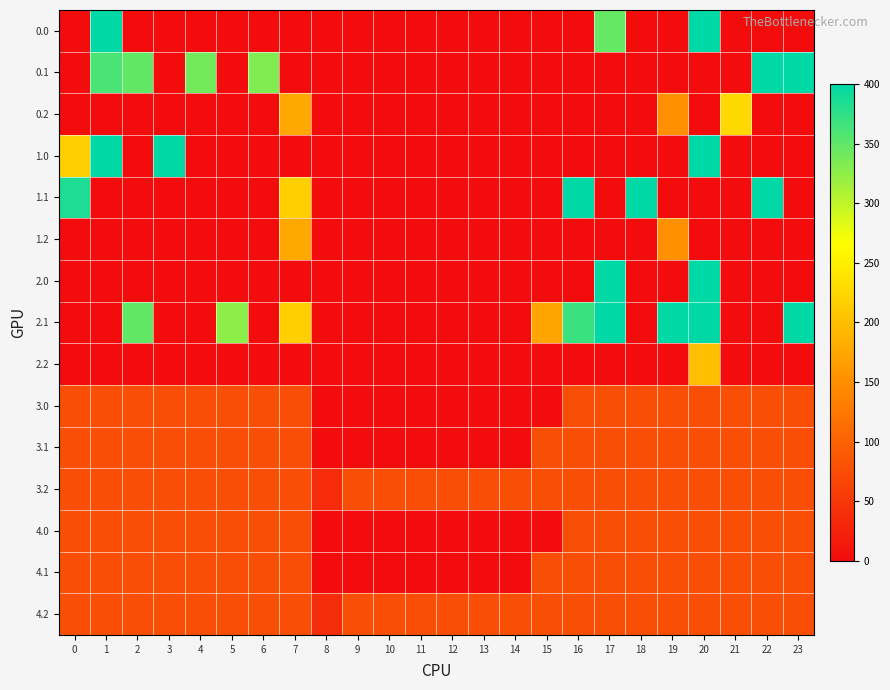

At which category does the chart reach its peak across all series?

1